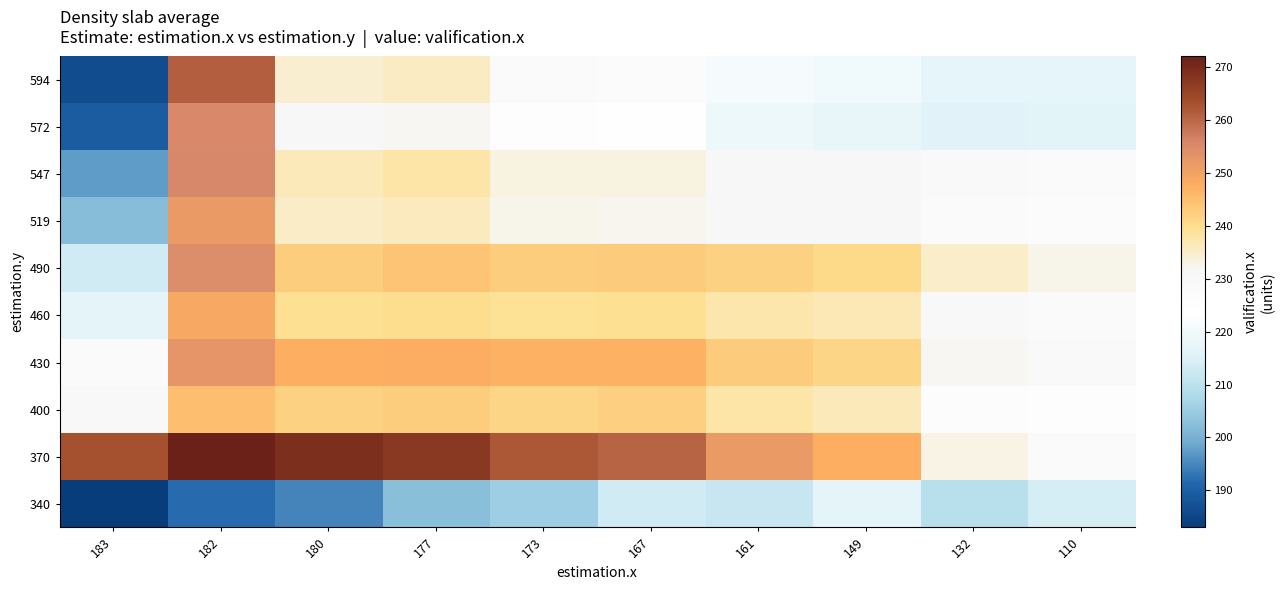

Reading left to right, what are all the values shown in this chart?

340: 183=183.0	182=191.9	180=194.8	177=202.5	173=205.4	167=213.0	161=211.8	149=216.6	132=209.4	110=213.6
370: 183=263.1	182=272.0	180=269.0	177=267.2	173=262.1	167=260.4	161=251.5	149=247.4	132=232.8	110=228.0
400: 183=230.2	182=245.0	180=242.0	177=242.6	173=241.4	167=242.3	161=237.6	149=236.5	132=226.4	110=224.5
430: 183=228.5	182=252.8	180=247.4	177=248.0	173=247.1	167=247.0	161=242.9	149=241.2	132=232.0	110=229.4
460: 183=216.6	182=248.9	180=239.6	177=239.9	173=239.0	167=239.4	161=237.4	149=236.6	132=229.8	110=228.0
490: 183=213.0	182=254.6	180=242.7	177=244.0	173=242.6	167=243.0	161=241.8	149=240.6	132=234.9	110=232.6
519: 183=202.2	182=251.5	180=235.4	177=236.1	173=232.6	167=232.2	161=231.0	149=231.0	132=228.0	110=226.8
547: 183=197.4	182=255.6	180=236.5	177=237.8	173=233.4	167=233.4	161=231.0	149=231.0	132=229.5	110=228.2
572: 183=189.6	182=255.2	180=231.6	177=232.0	173=225.2	167=224.1	161=219.0	149=217.5	132=216.0	110=216.1
594: 183=186.4	182=261.0	180=234.5	177=235.6	173=228.0	167=227.4	161=221.2	149=219.8	132=216.9	110=217.0